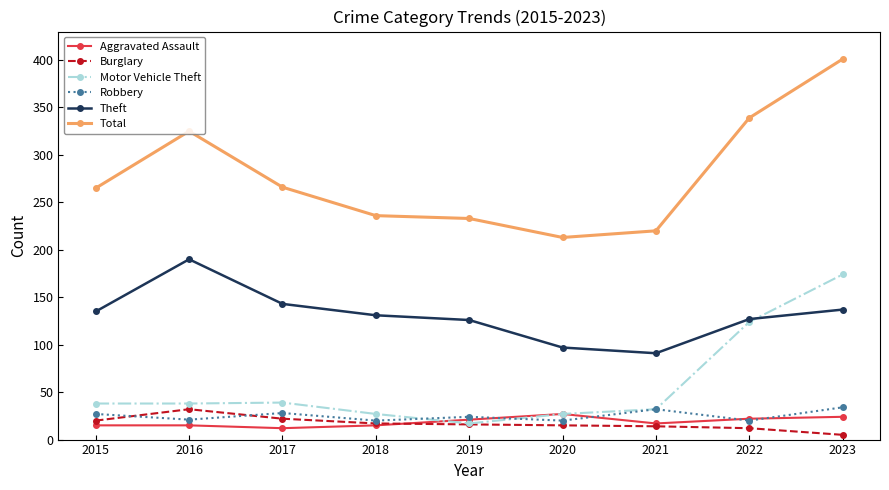

What is the average value of the Burglary series?

17